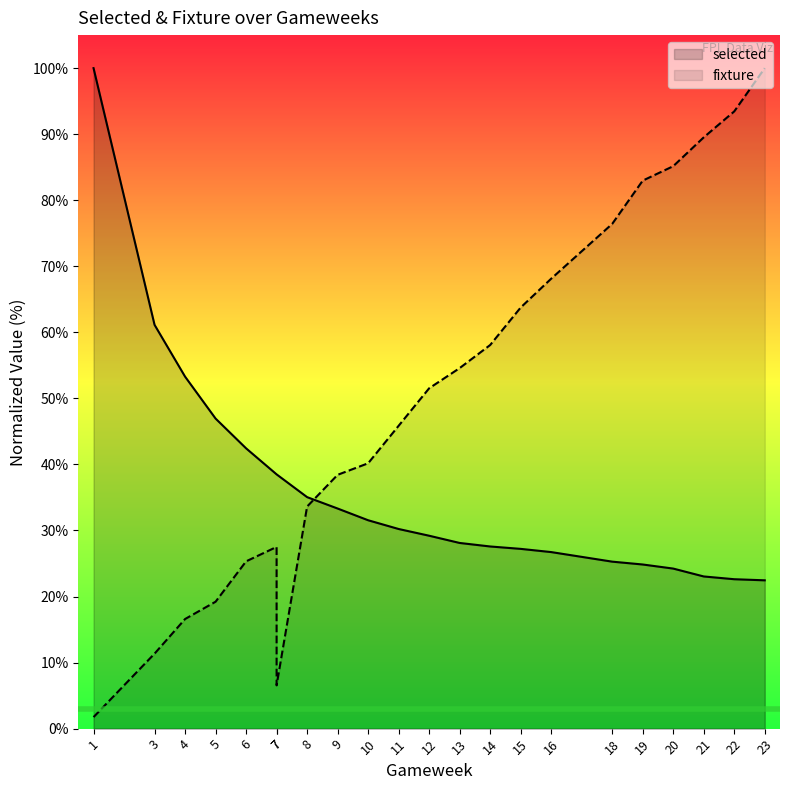

Rank the series by their average value, from lowest to highest.

selected, fixture